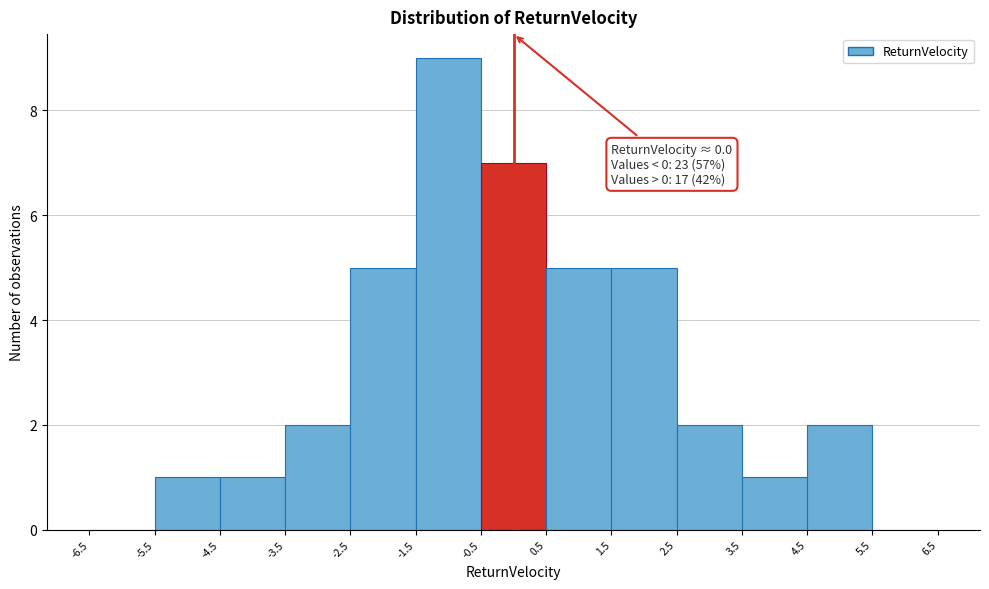

Which range on the x-axis has the tallest bar?

-1.5 to -0.5